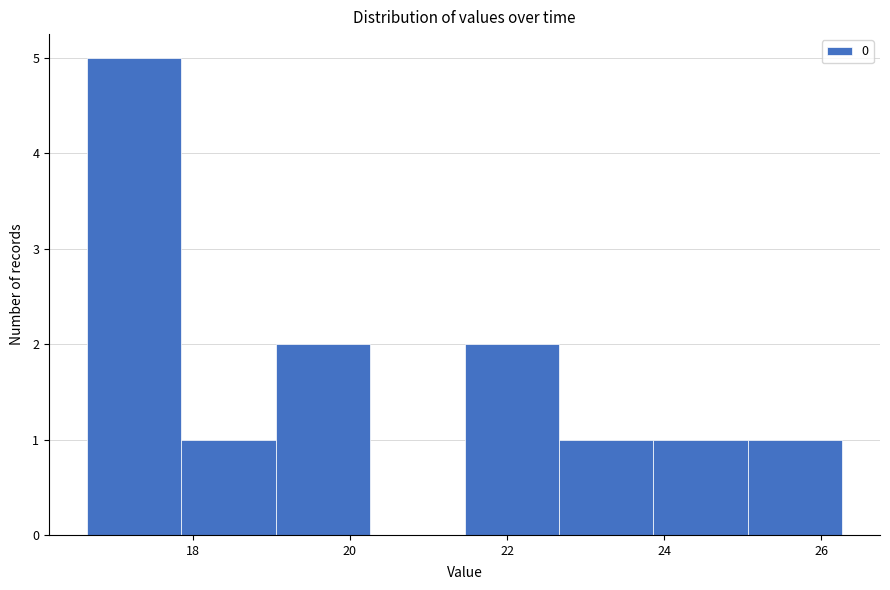

What is the height of the bar covering 22.6 to 23.8 on the x-axis? Neither the bar edges nor the heights are printed on the chart, so give them approximately, as read against the axes.

1